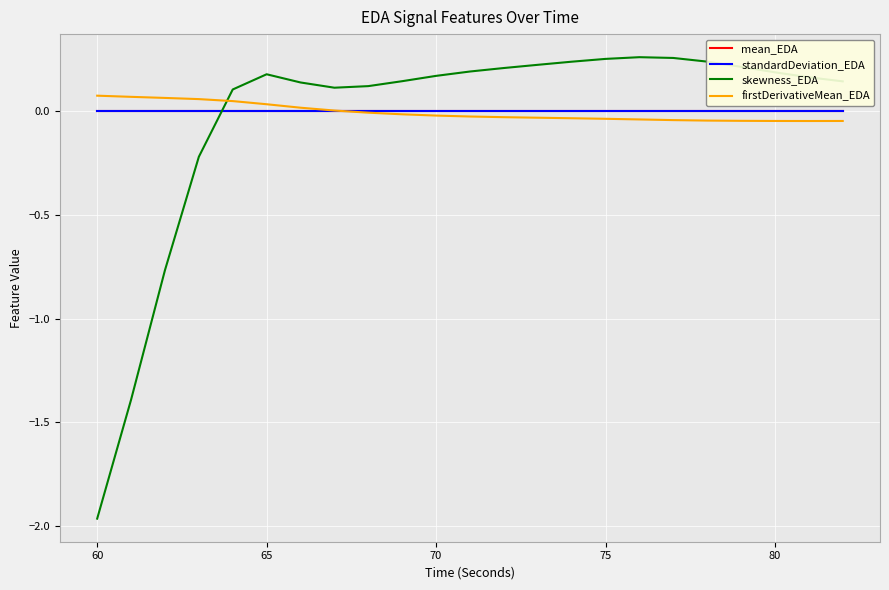

Which series has the largest range (max minus min)?

skewness_EDA